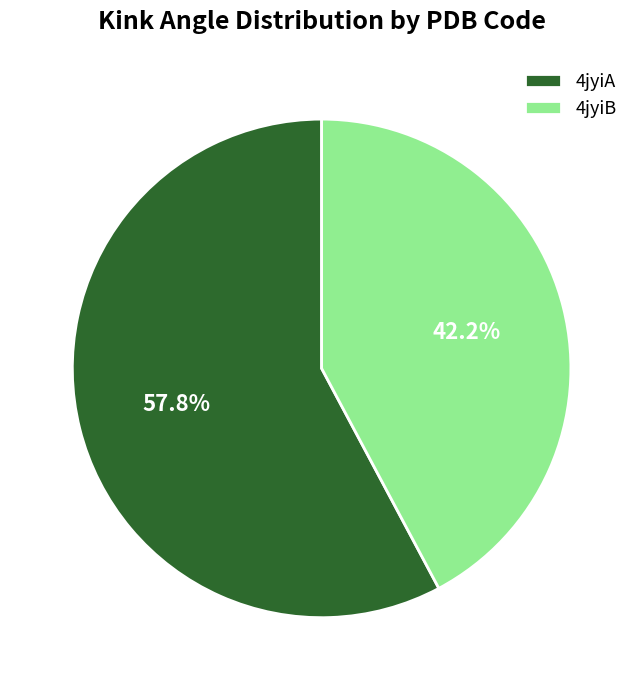

To the nearest percent, what is the combined percentage of 4jyiA and 4jyiB?

100%